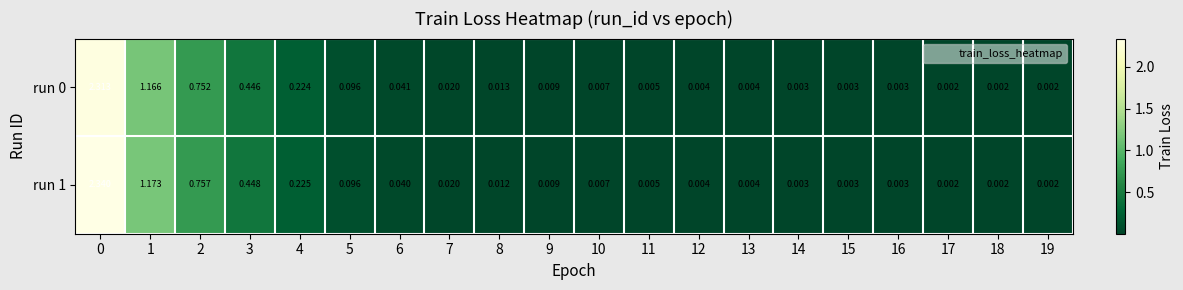

Is the value of run 0 at 19 greater than the value of run 1 at 14?

No